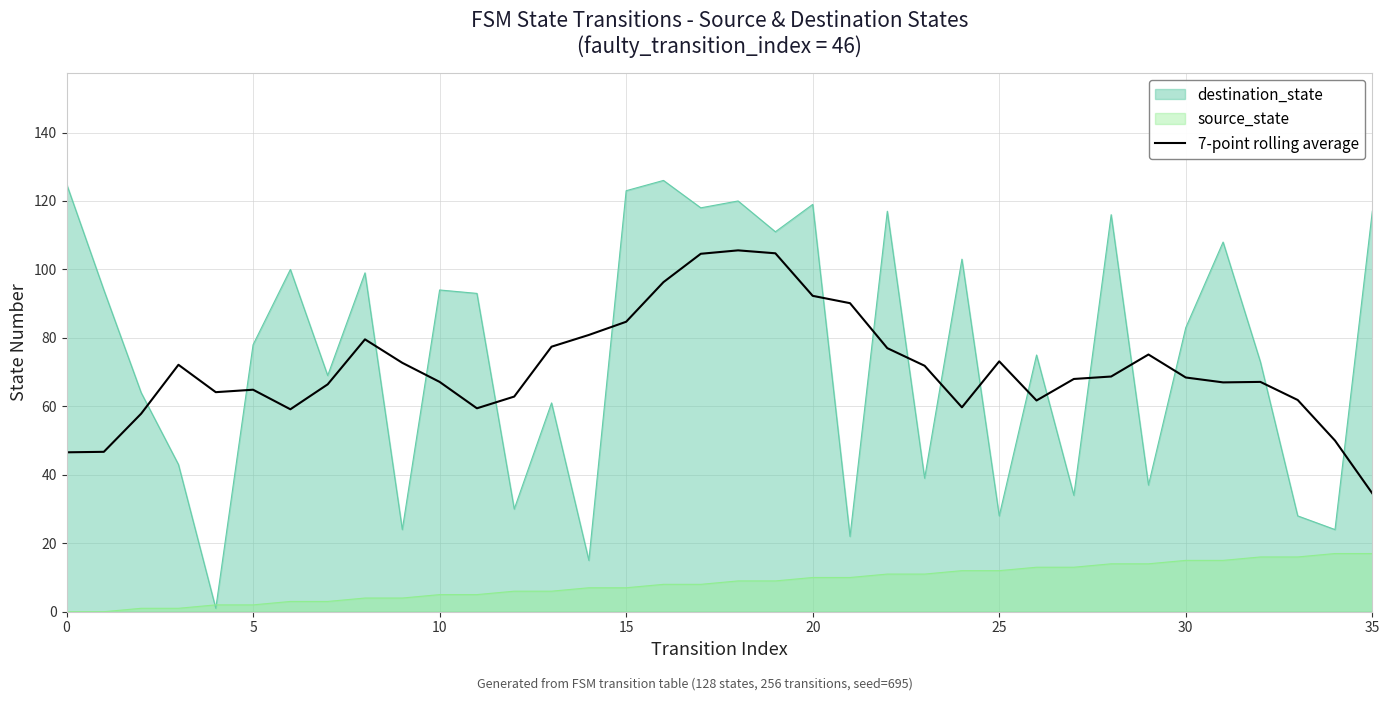

Is it true that the value at 0 is 65.2?

False